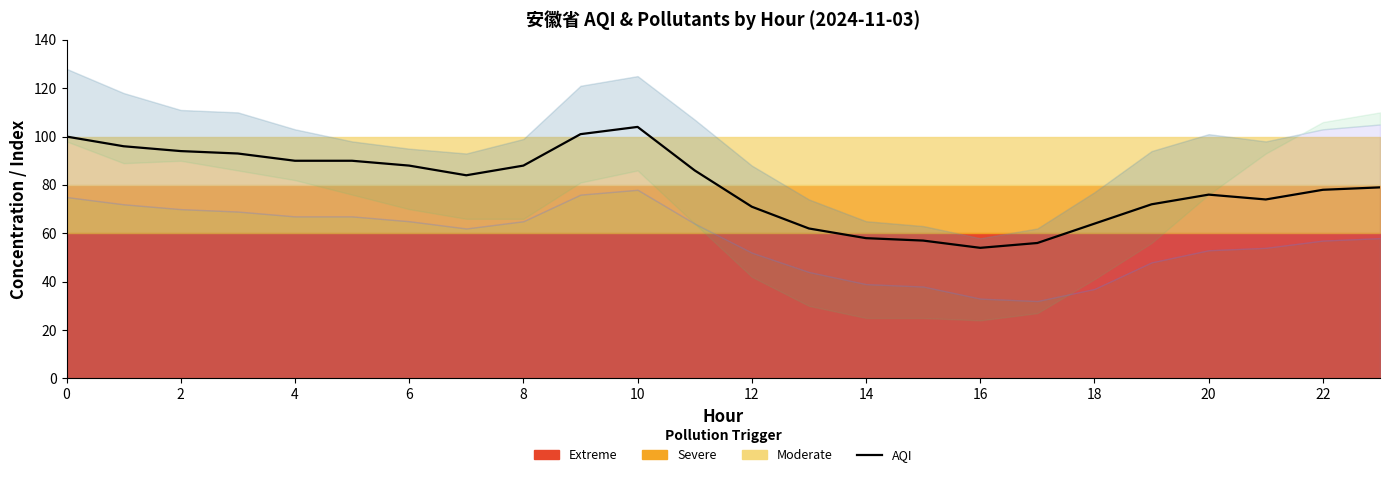

What is the label of the 15th point from the left?

14